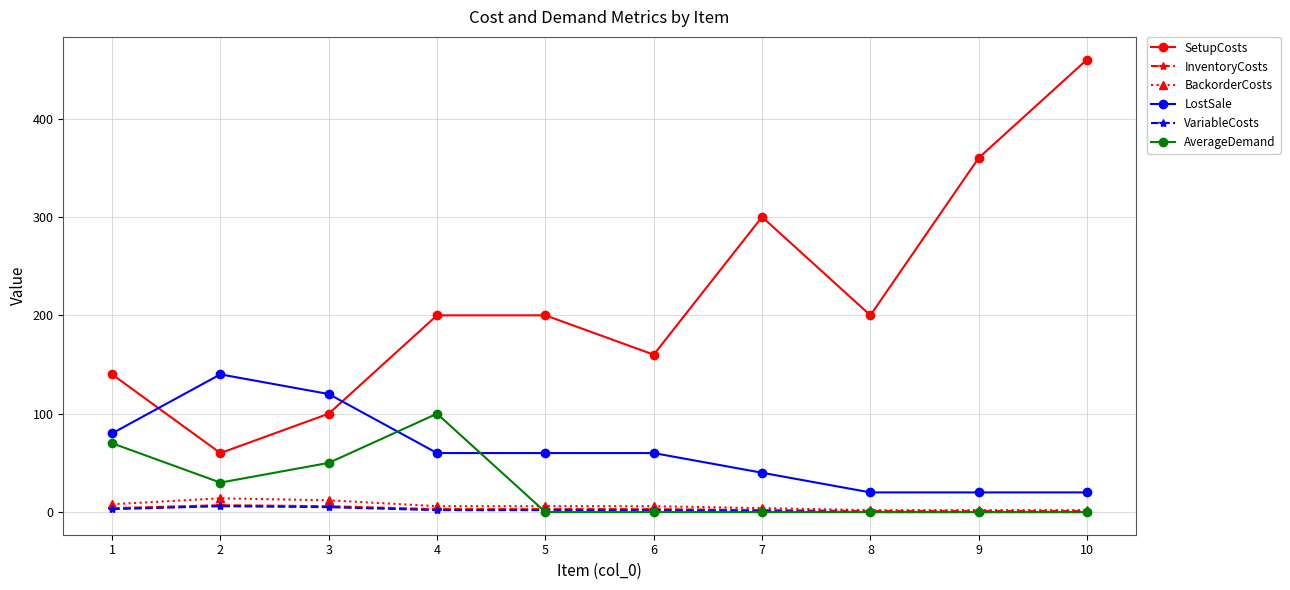

True or false: LostSale and VariableCosts cross at least once.

False